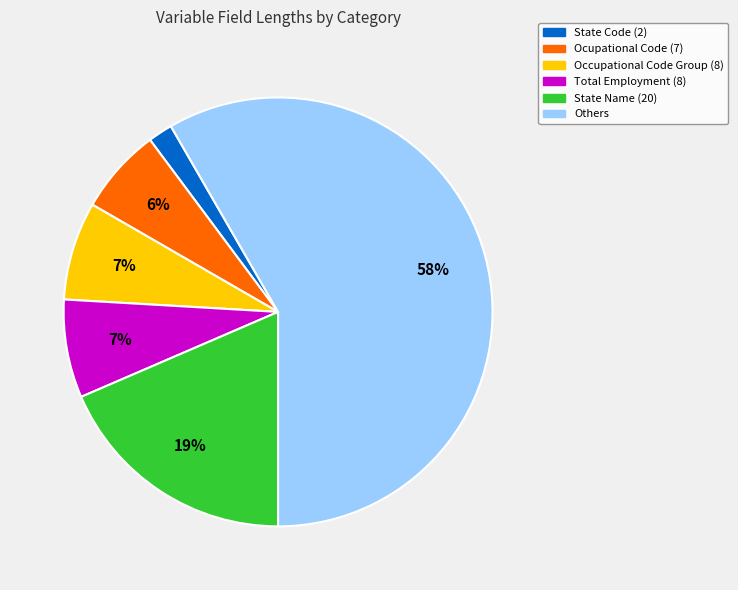

Is there a majority slice in this chart?

Yes